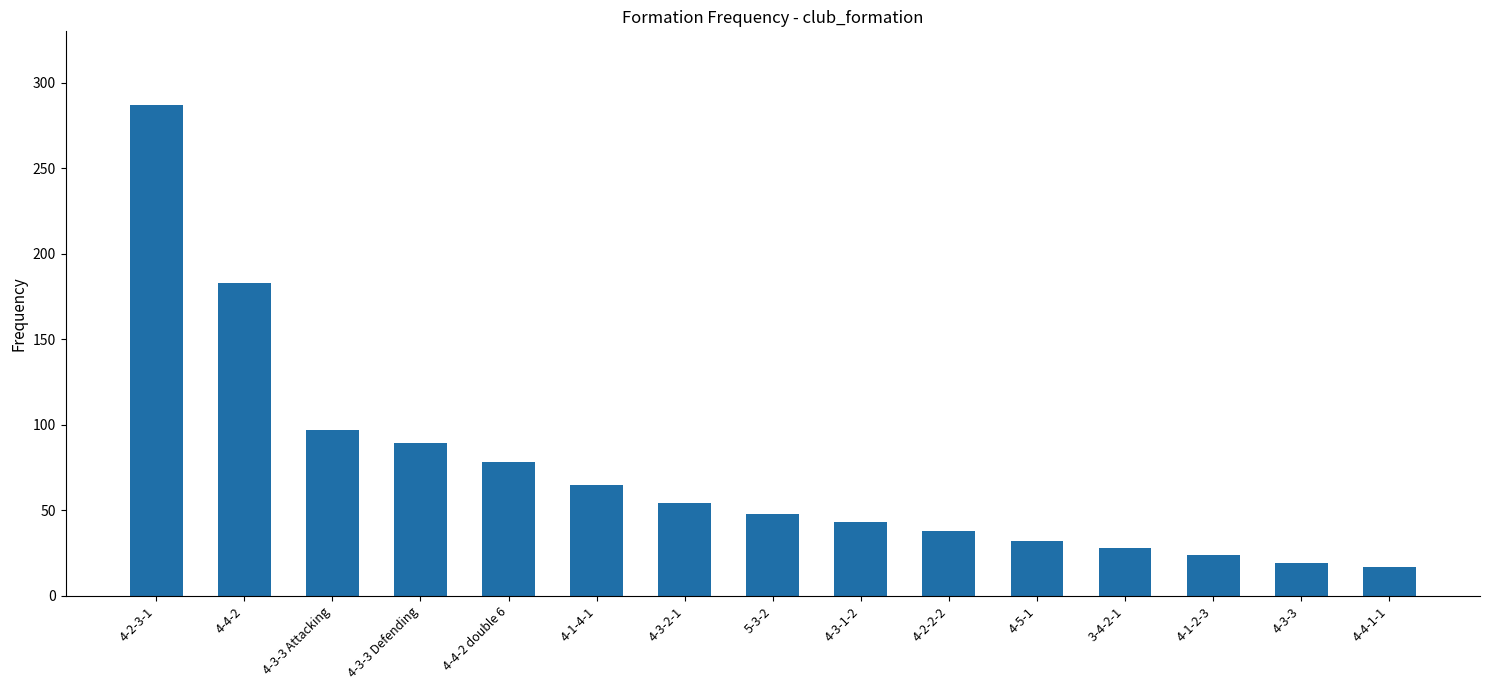

Are the bars grouped side by side (vs. stacked)?

No